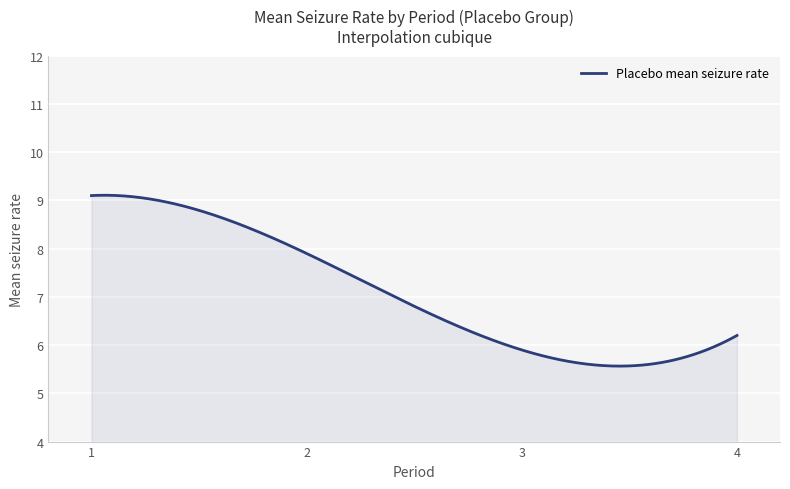

What is the difference between the maximum and minimum values?

3.5